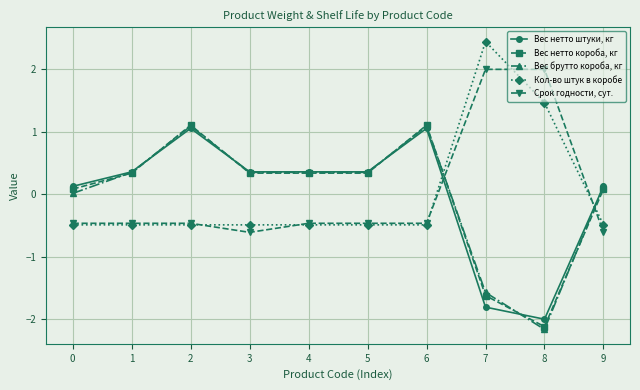

True or false: Вес брутто короба, кг and Срок годности, сут. intersect in this chart.

True